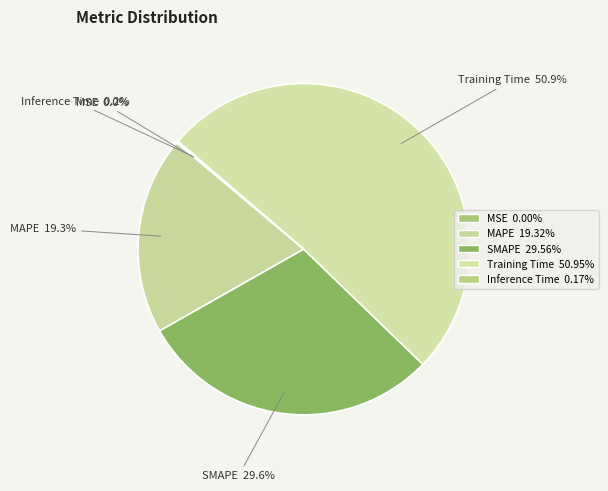

Which category has the smallest portion of the pie?

MSE